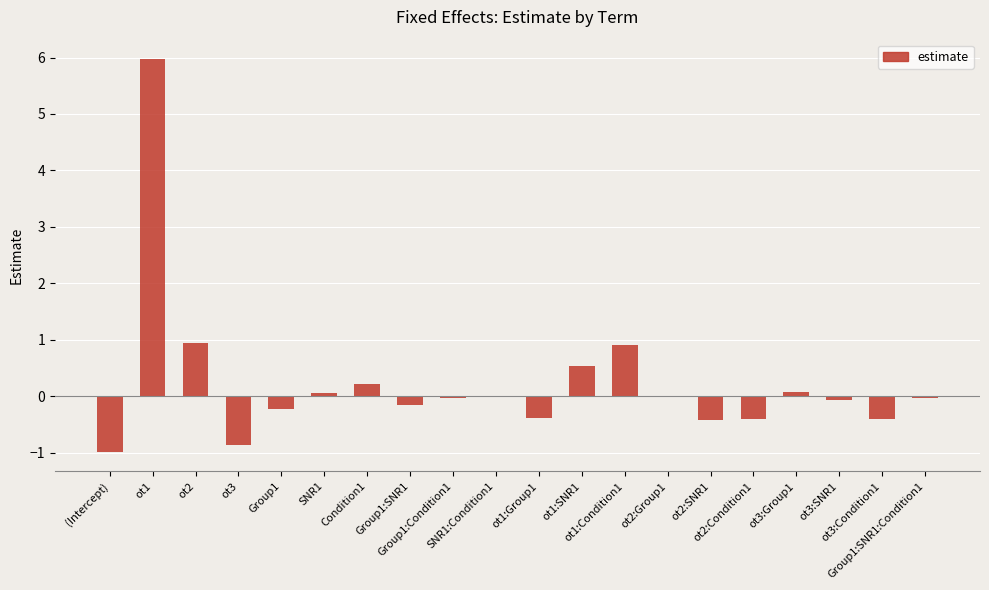

Which has a higher value, Group1:SNR1:Condition1 or ot3:Group1?

ot3:Group1